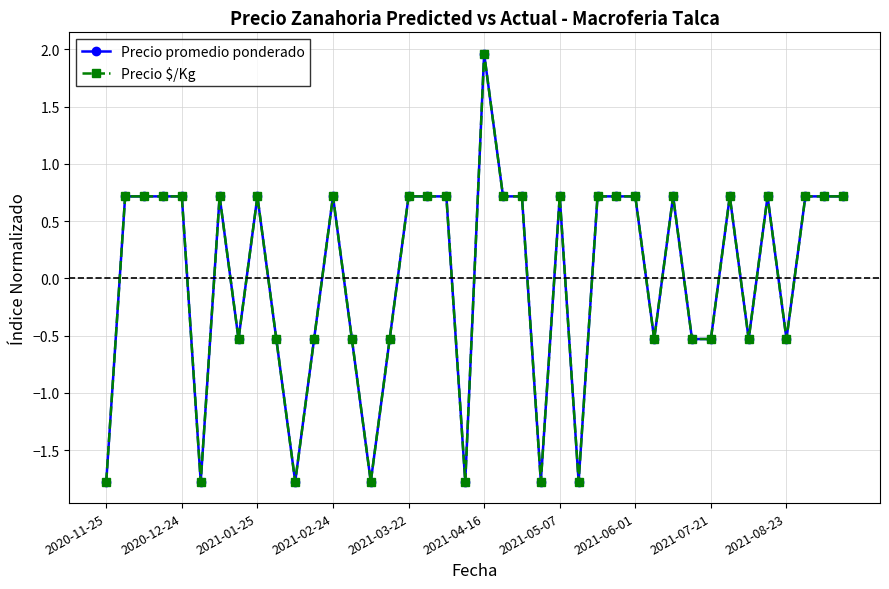

Is this an area chart (filled region under the line)?

No